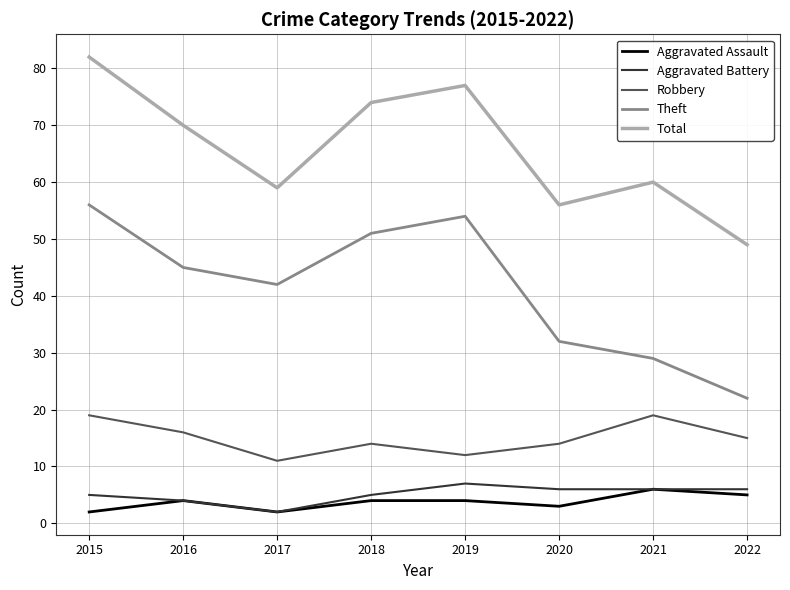

Rank the series by their maximum value, from highest to lowest.

Total, Theft, Robbery, Aggravated Battery, Aggravated Assault